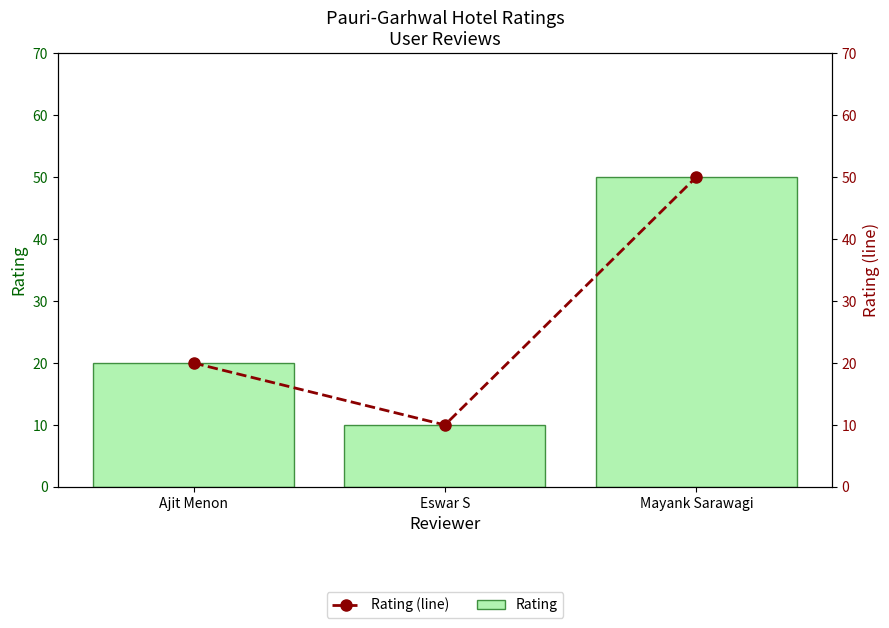

What is the label of the 2nd bar from the right?

Eswar S